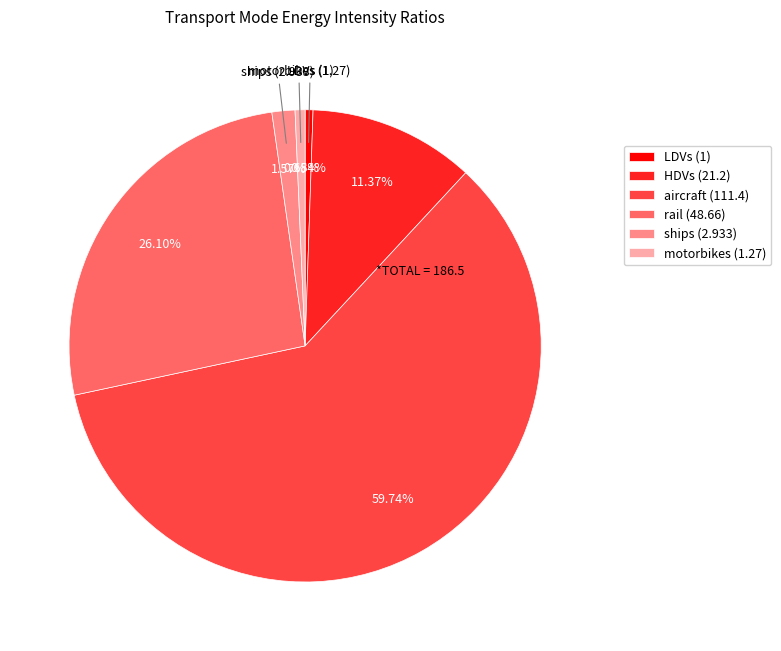

To the nearest percent, what portion does LDVs represent?

1%